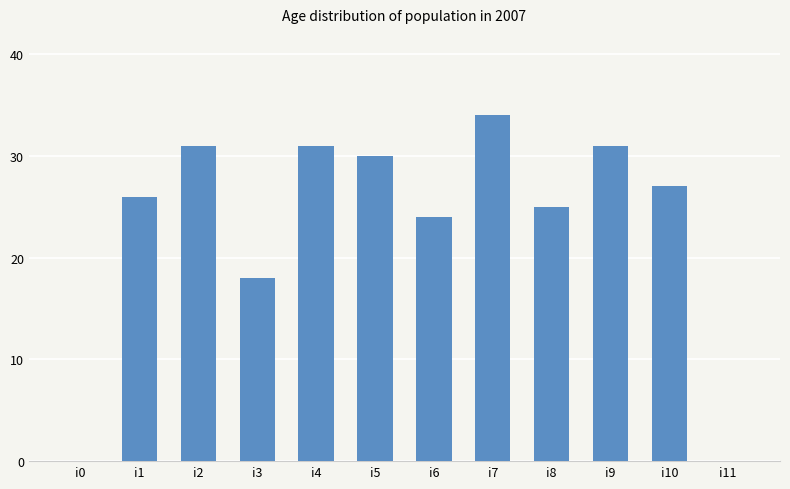

True or false: the data shows 0 at i11.

True